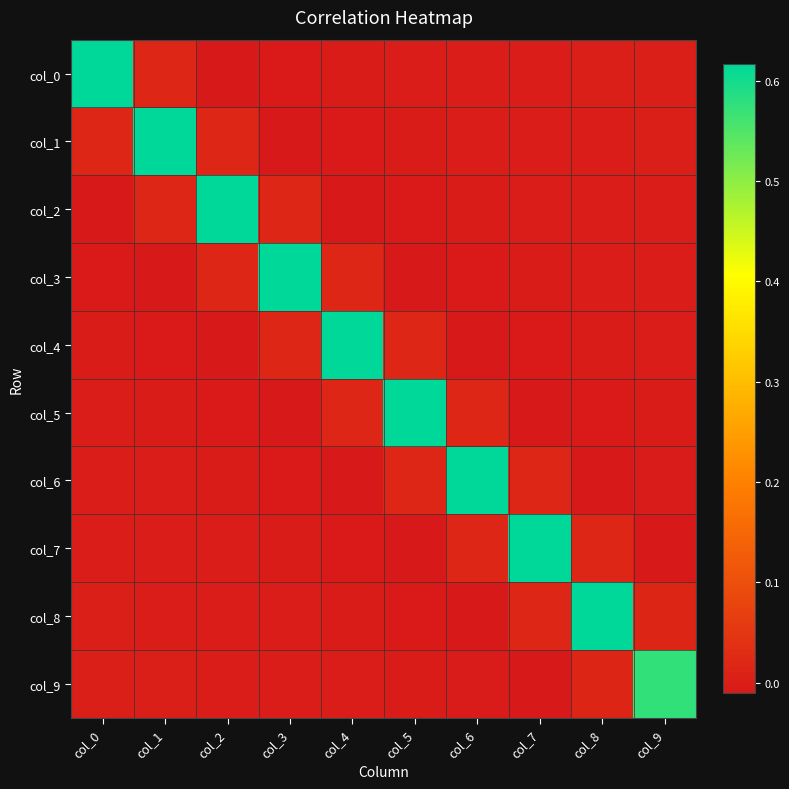

Reading left to right, list all the values displayed in this chart.

col_0: col_0=0.6	col_1=0.0	col_2=-0.0	col_3=-0.0	col_4=-0.0	col_5=-0.0	col_6=-0.0	col_7=-0.0	col_8=-0.0	col_9=-0.0
col_1: col_0=0.0	col_1=0.6	col_2=0.0	col_3=-0.0	col_4=-0.0	col_5=-0.0	col_6=-0.0	col_7=-0.0	col_8=-0.0	col_9=-0.0
col_2: col_0=-0.0	col_1=0.0	col_2=0.6	col_3=0.0	col_4=-0.0	col_5=-0.0	col_6=-0.0	col_7=-0.0	col_8=-0.0	col_9=-0.0
col_3: col_0=-0.0	col_1=-0.0	col_2=0.0	col_3=0.6	col_4=0.0	col_5=-0.0	col_6=-0.0	col_7=-0.0	col_8=-0.0	col_9=-0.0
col_4: col_0=-0.0	col_1=-0.0	col_2=-0.0	col_3=0.0	col_4=0.6	col_5=0.0	col_6=-0.0	col_7=-0.0	col_8=-0.0	col_9=-0.0
col_5: col_0=-0.0	col_1=-0.0	col_2=-0.0	col_3=-0.0	col_4=0.0	col_5=0.6	col_6=0.0	col_7=-0.0	col_8=-0.0	col_9=-0.0
col_6: col_0=-0.0	col_1=-0.0	col_2=-0.0	col_3=-0.0	col_4=-0.0	col_5=0.0	col_6=0.6	col_7=0.0	col_8=-0.0	col_9=-0.0
col_7: col_0=-0.0	col_1=-0.0	col_2=-0.0	col_3=-0.0	col_4=-0.0	col_5=-0.0	col_6=0.0	col_7=0.6	col_8=0.0	col_9=-0.0
col_8: col_0=-0.0	col_1=-0.0	col_2=-0.0	col_3=-0.0	col_4=-0.0	col_5=-0.0	col_6=-0.0	col_7=0.0	col_8=0.6	col_9=0.0
col_9: col_0=-0.0	col_1=-0.0	col_2=-0.0	col_3=-0.0	col_4=-0.0	col_5=-0.0	col_6=-0.0	col_7=-0.0	col_8=0.0	col_9=0.6